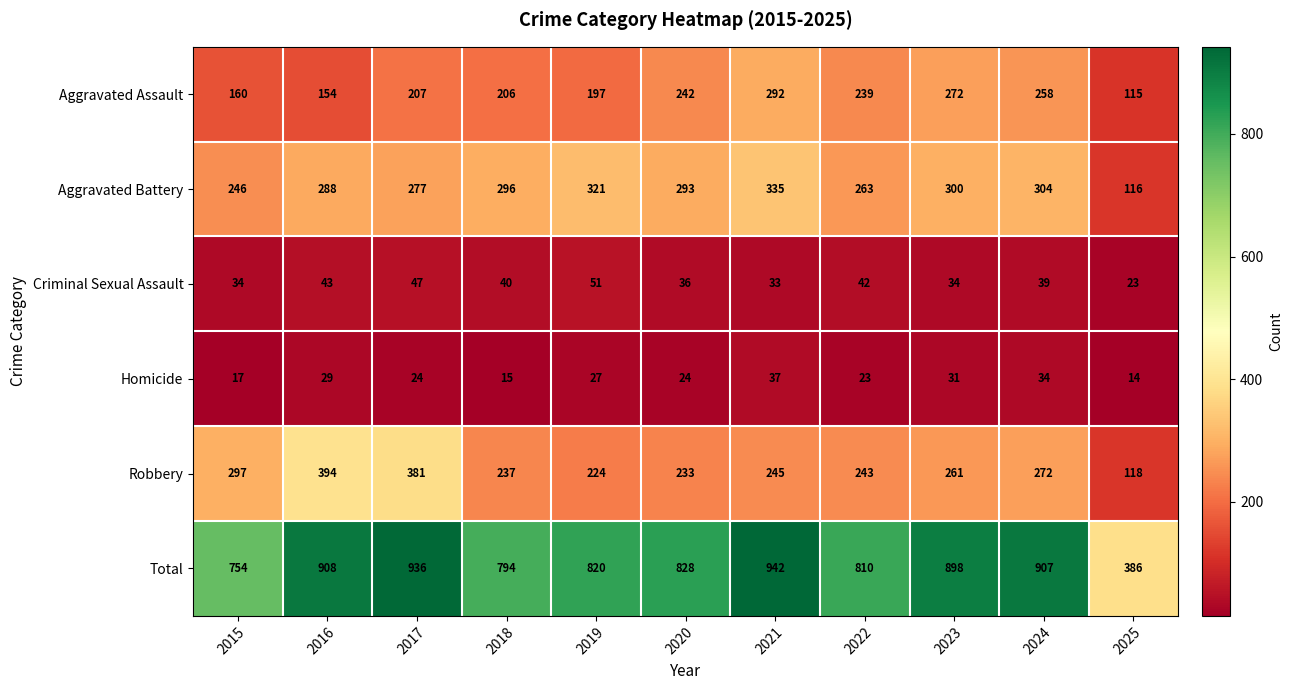

Which category has the lowest value in the Aggravated Battery series?

2025